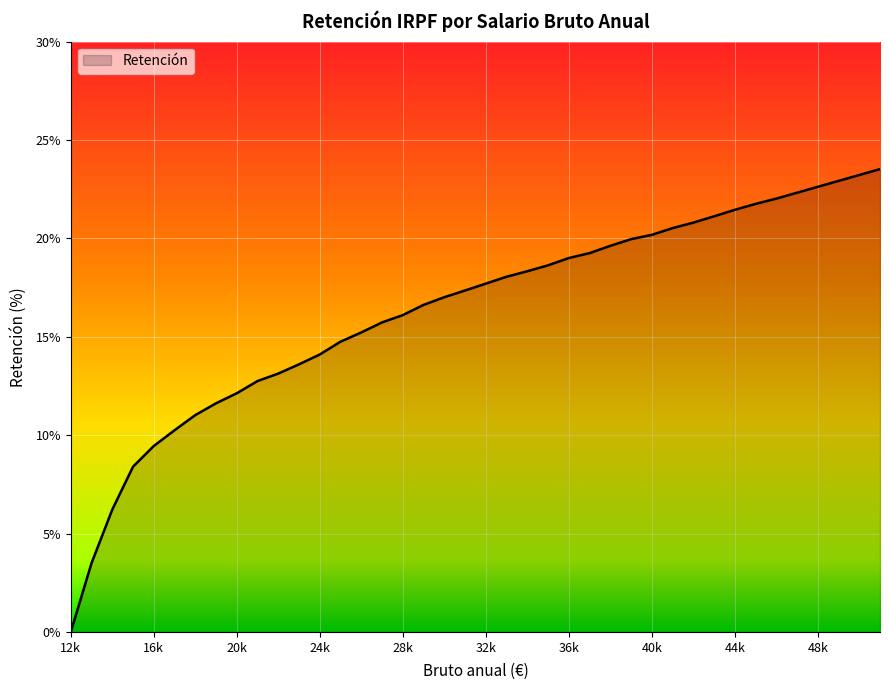

What is the difference between the maximum and minimum values?

23.5